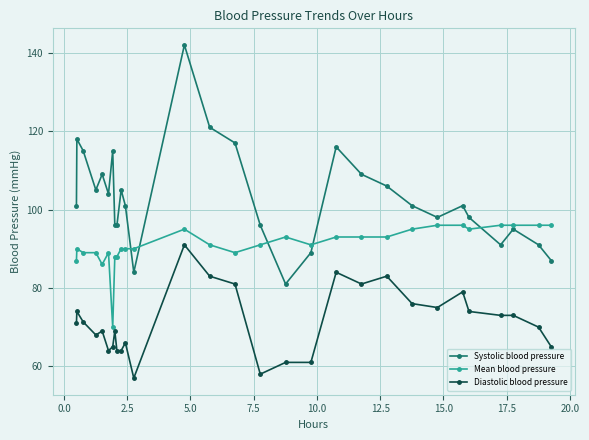

Which series has the widest spread of values?

Systolic blood pressure